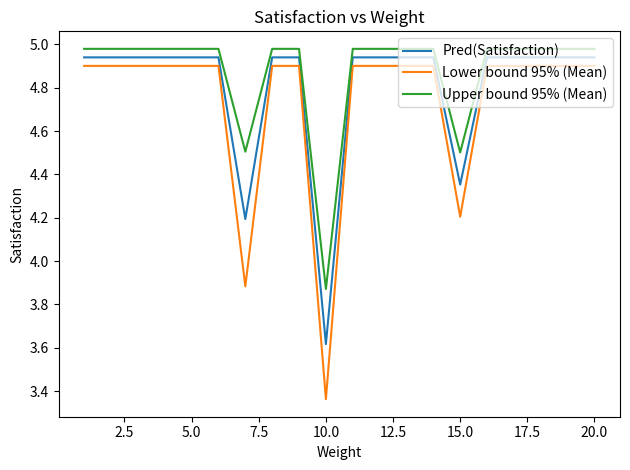

List the series in order of their overall mean, highest first.

Upper bound 95% (Mean), Pred(Satisfaction), Lower bound 95% (Mean)